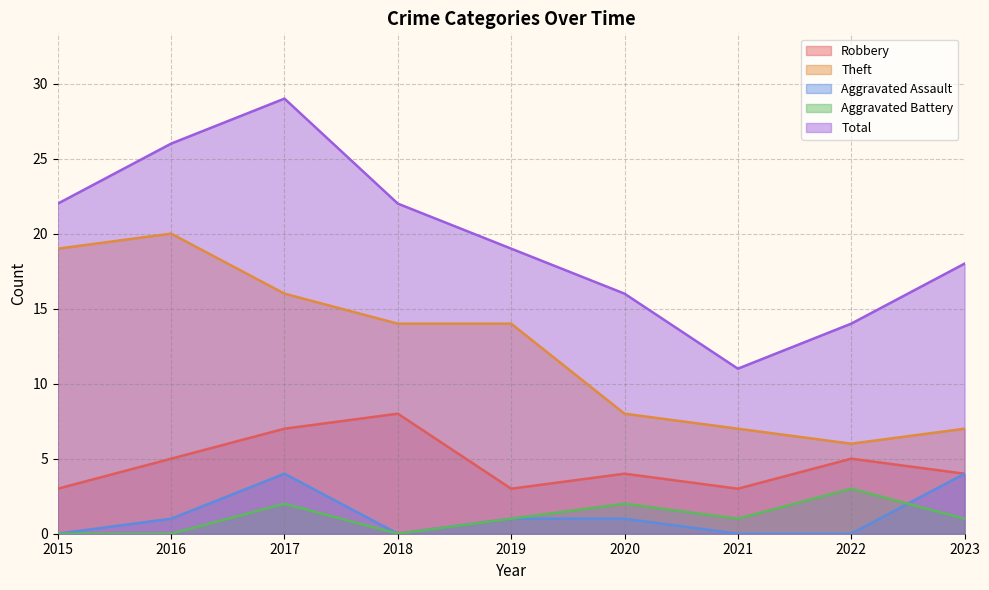

What is the lowest value of the Theft series?

6